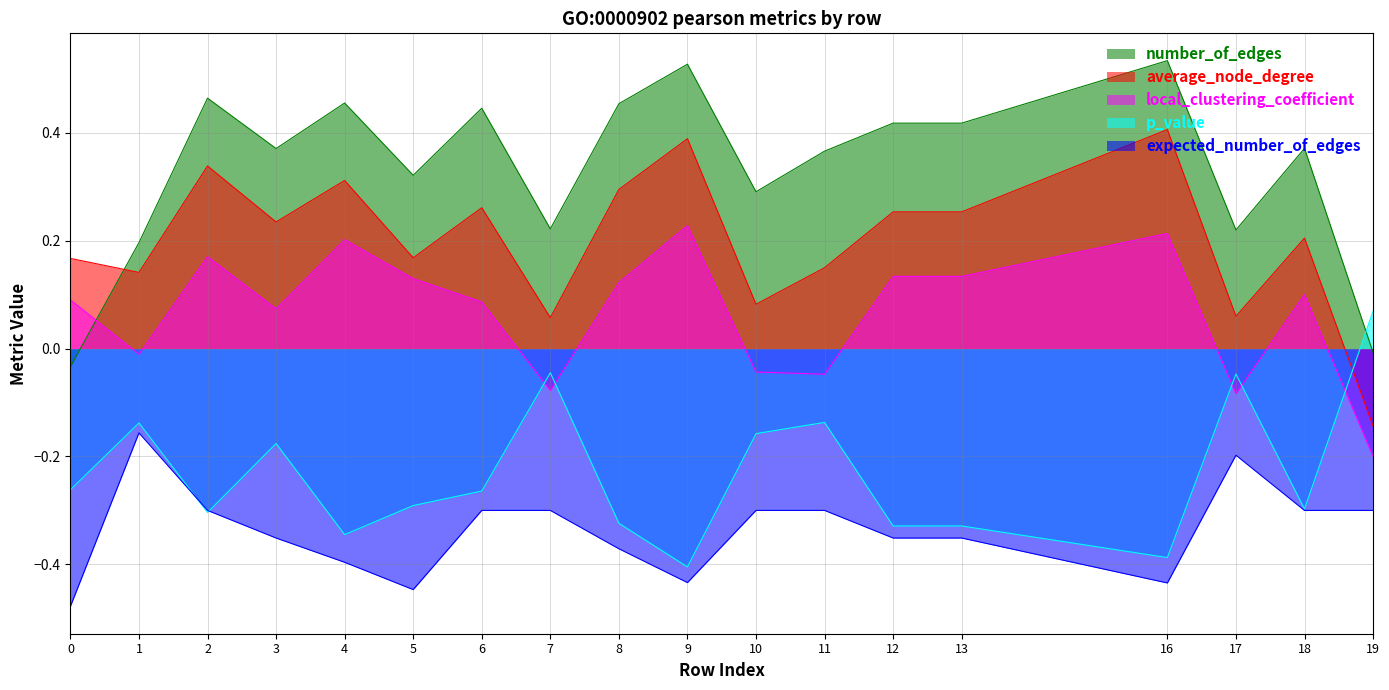

How many times do p_value and expected_number_of_edges cross each other?

2